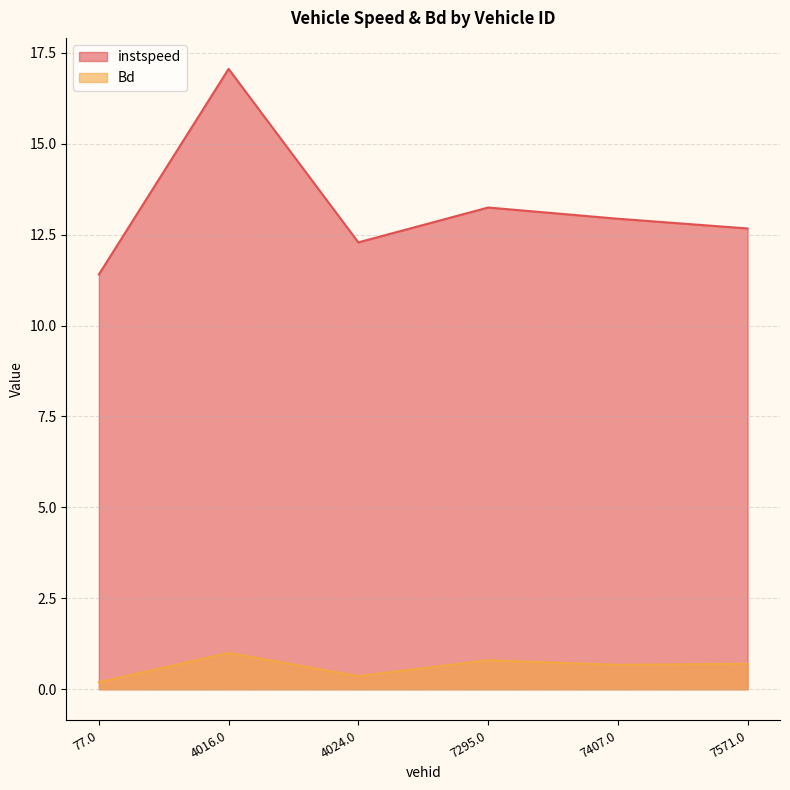

What is the total value across all series at 4024.0?

12.6